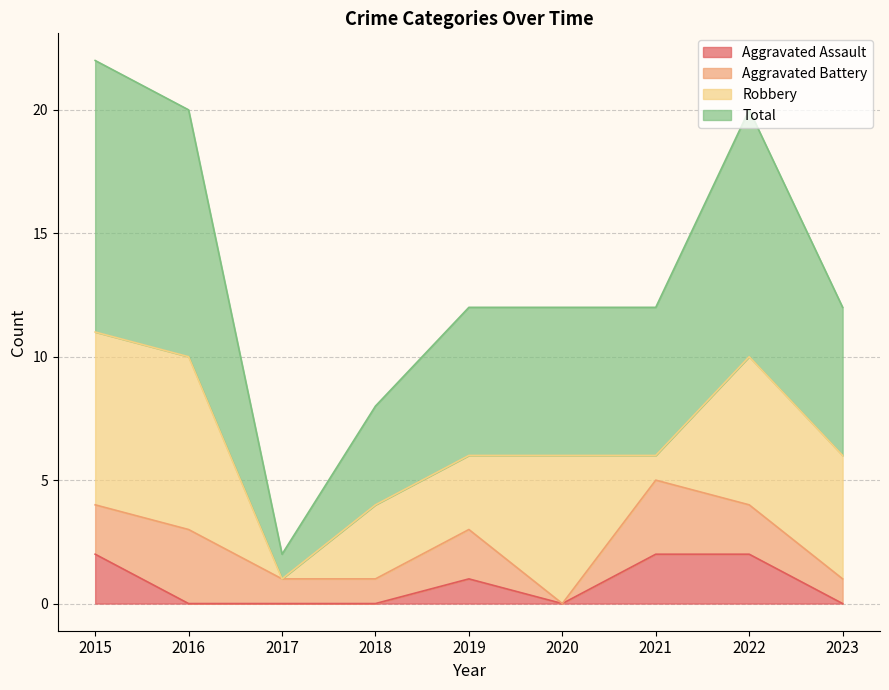

What is the difference between the maximum and minimum values in the Total series?

10